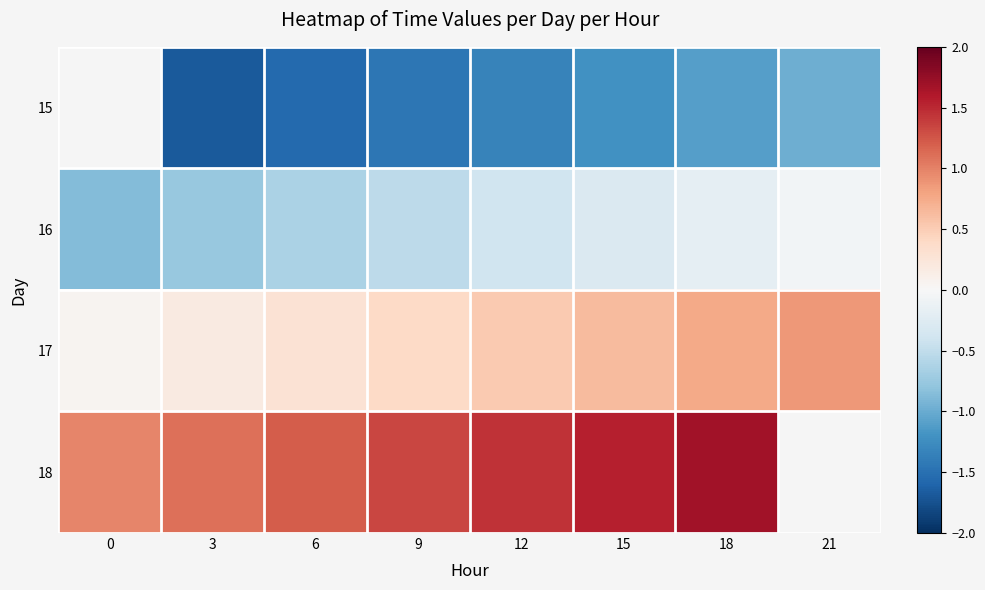

What is the approximate value of 15 at 21?

-1.0